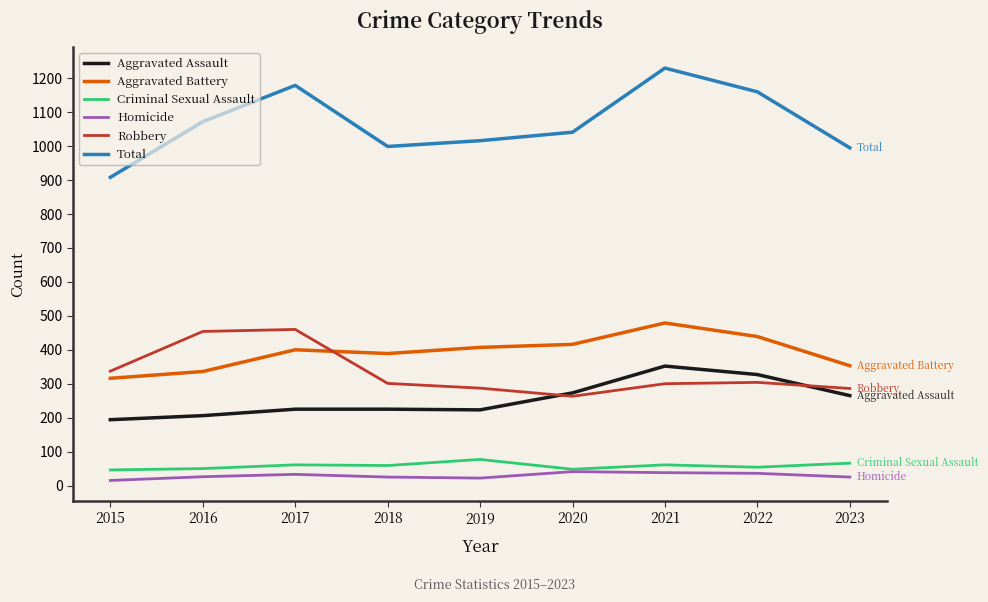

At how many categories does at least one series exceed 1132?

3